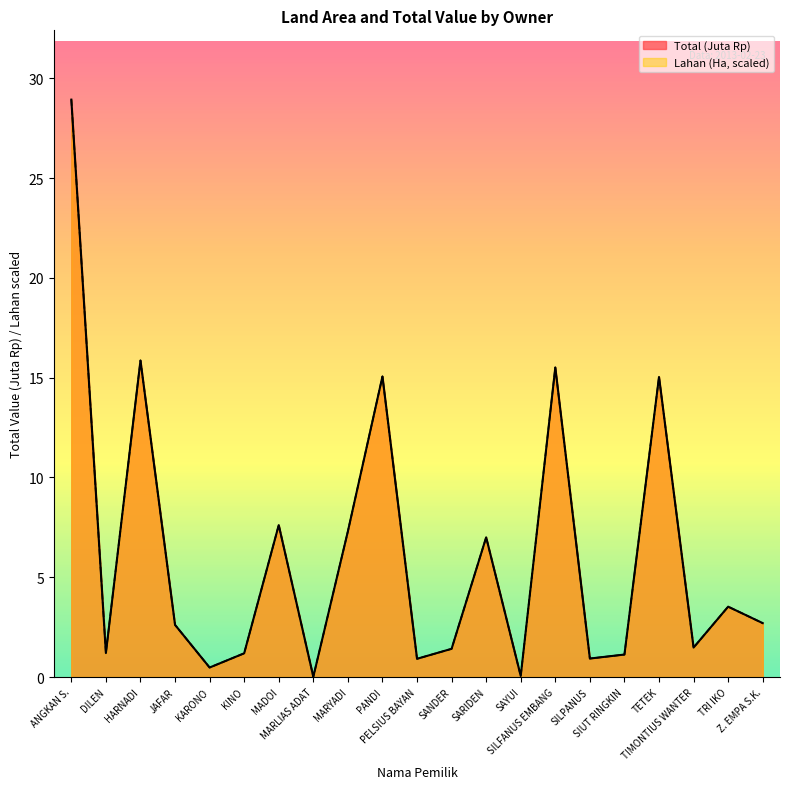

Rank the categories by Lahan value from highest to lowest.

ANGKAN S., HARNADI, SILFANUS EMBANG, PANDI, TETEK, MADOI, MARYADI, SARIDEN, TRI IKO, Z. EMPA S.K., JAFAR, TIMONTIUS WANTER, SANDER, DILEN, KINO, SIUT RINGKIN, SILPANUS, PELSIUS BAYAN, KARONO, SAYUI, MARLIAS ADAT